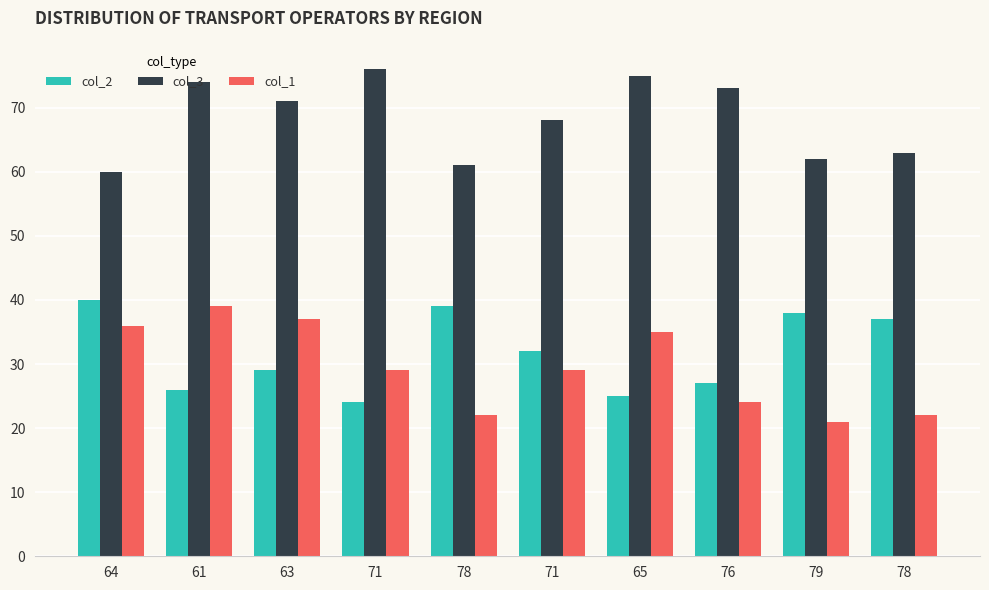

Which series has the largest total across all categories?

col_3